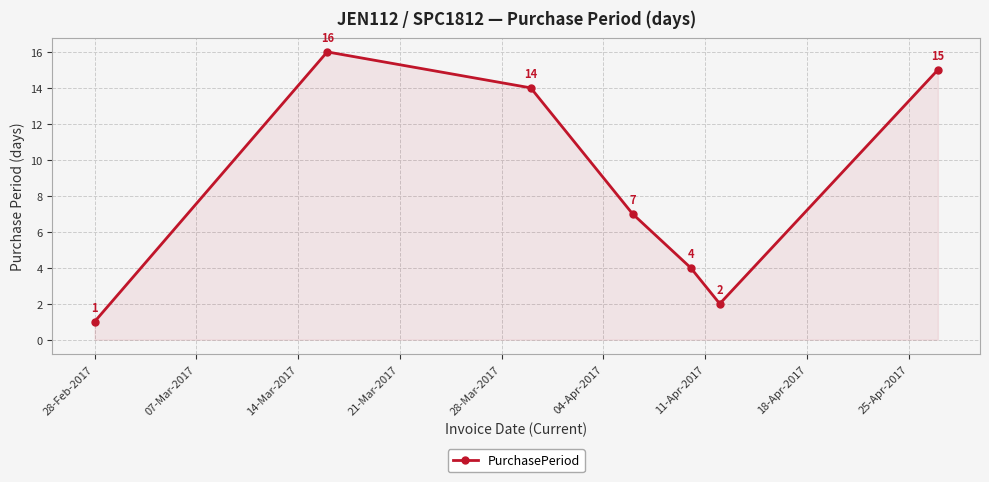

What is the average value?

8